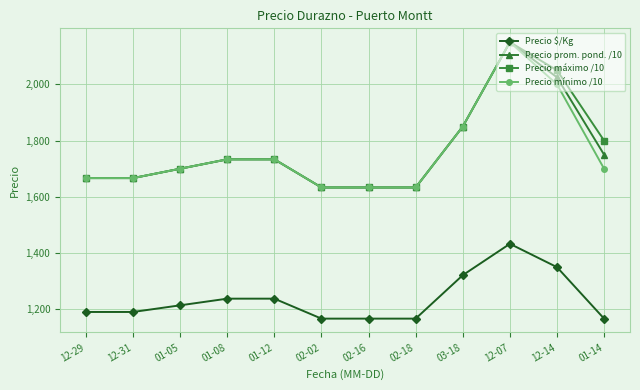

What is the smallest value displayed?

1167.0